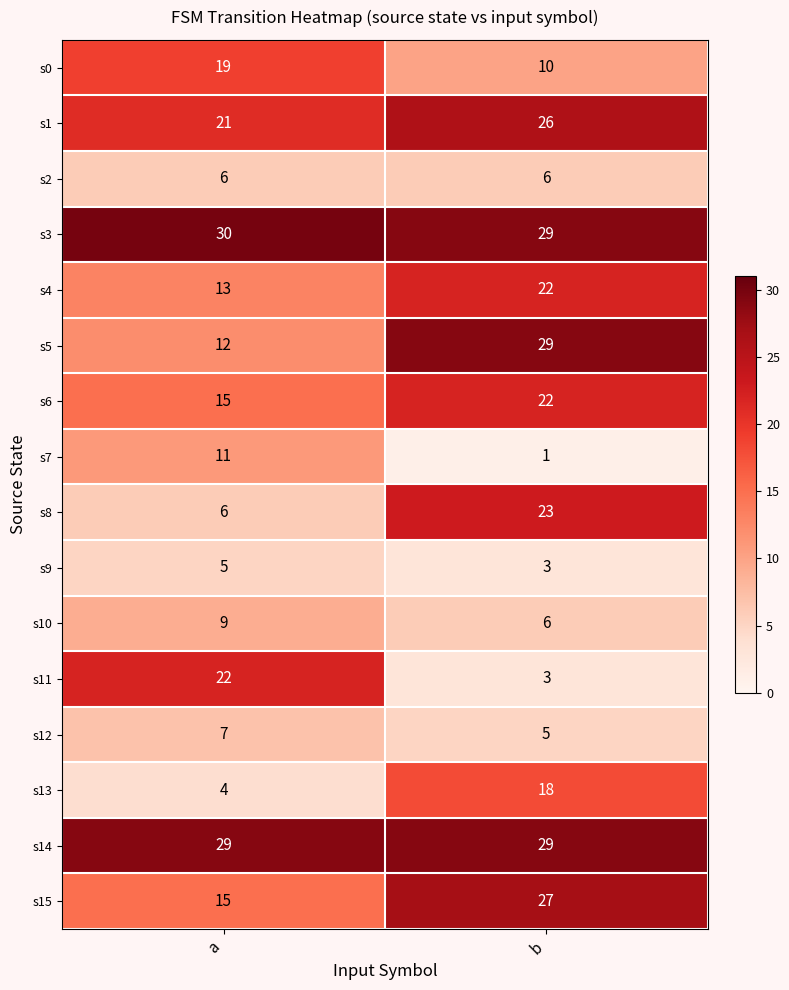

What is the sum of all s13 values?

22